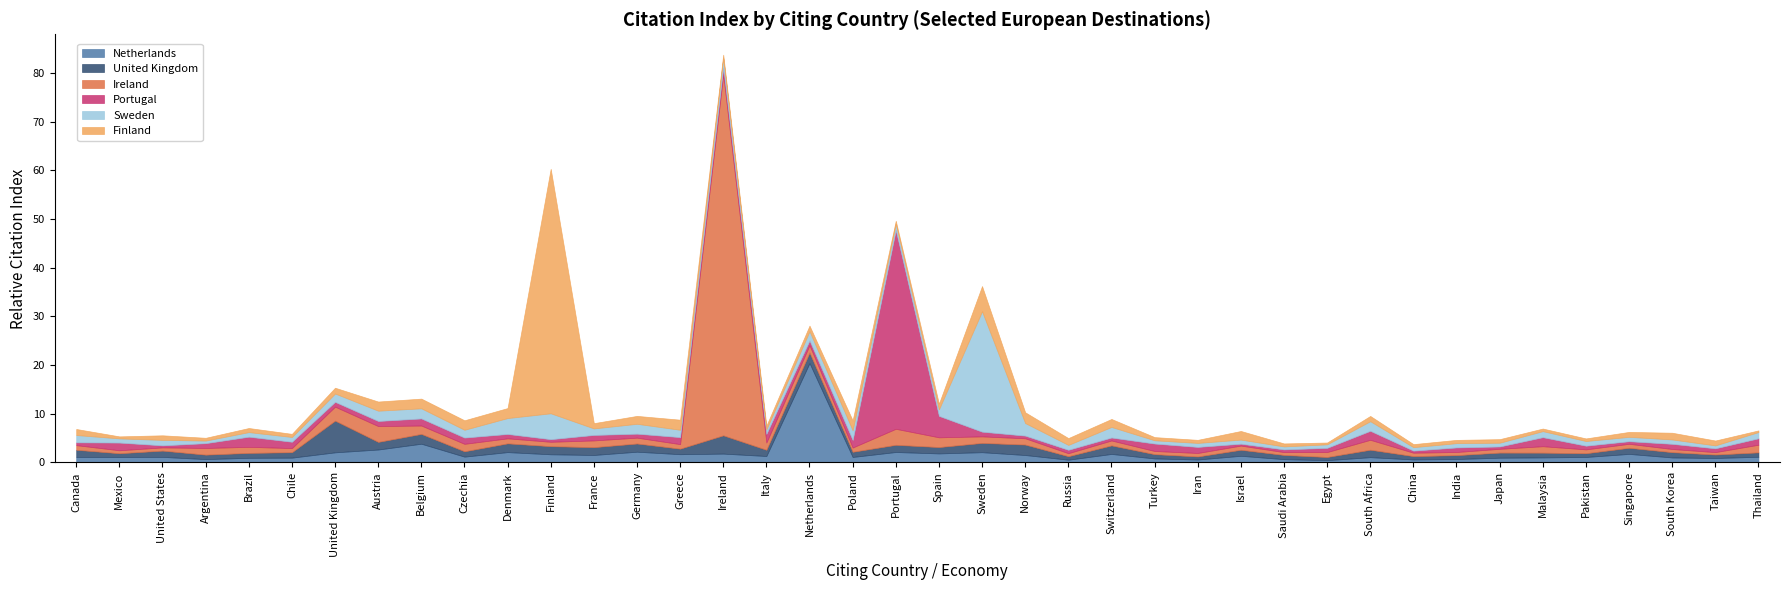

Is the value of Finland at Turkey greater than the value of Netherlands at Norway?

No